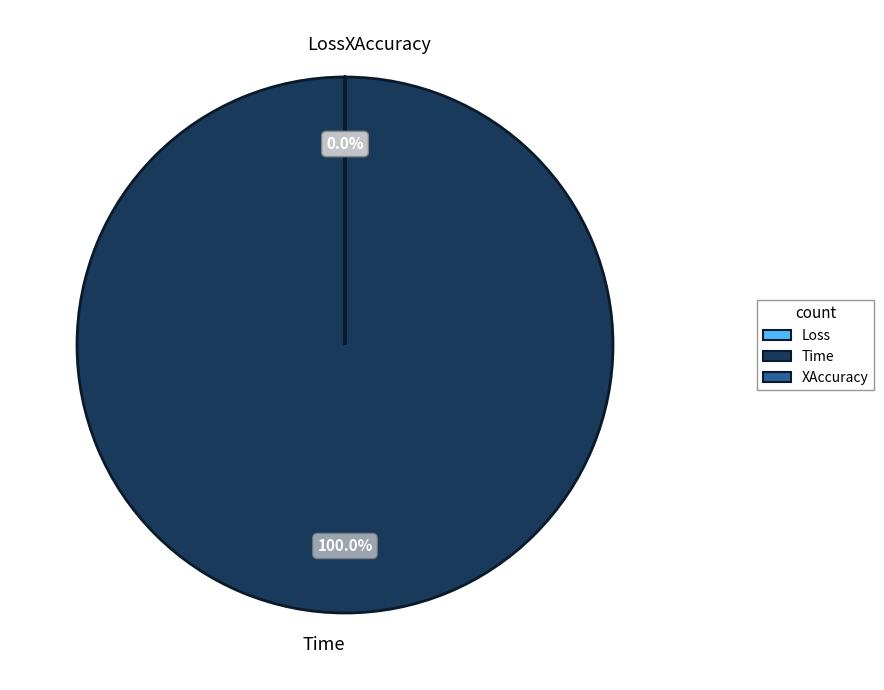

Is the sum of XAccuracy and Loss greater than half?

No